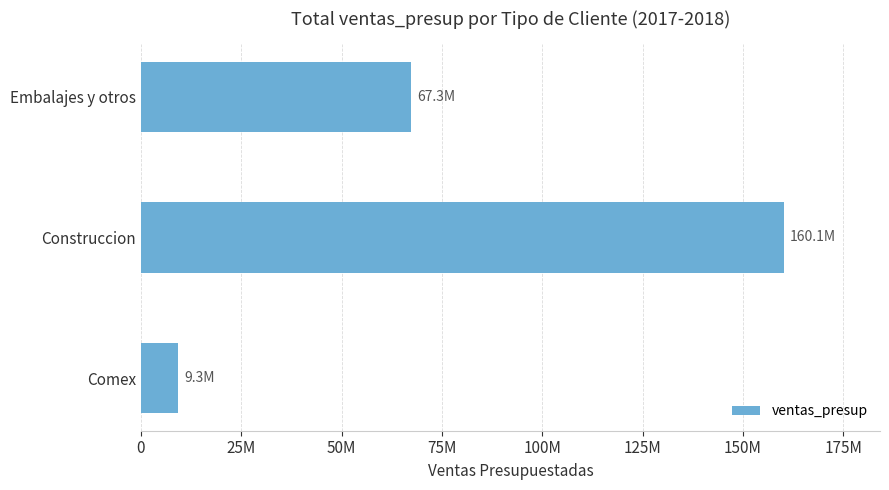

Rank the categories by value from lowest to highest.

Comex, Embalajes y otros, Construccion